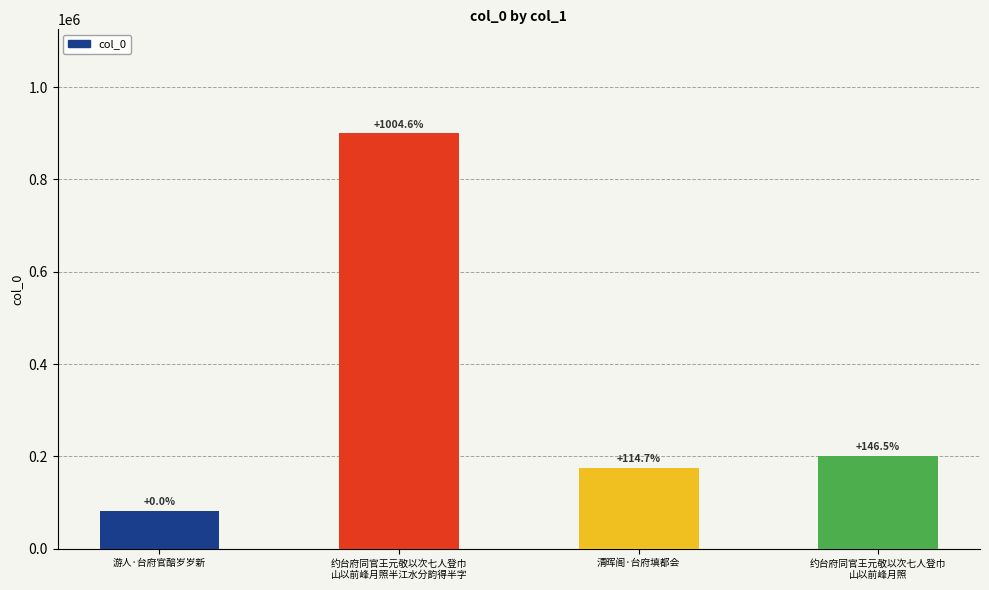

Rank the categories by value from highest to lowest.

约台府同官王元敬以次七人登巾
山以前峰月照半江水分韵得半字, 约台府同官王元敬以次七人登巾
山以前峰月照, 清晖阁·台府填都会, 游人·台府官醅岁岁新